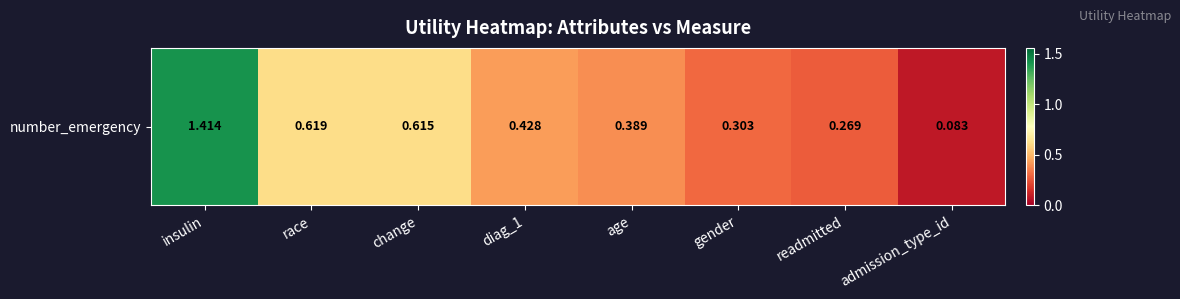

Rank the categories by value from lowest to highest.

admission_type_id, readmitted, gender, age, diag_1, change, race, insulin